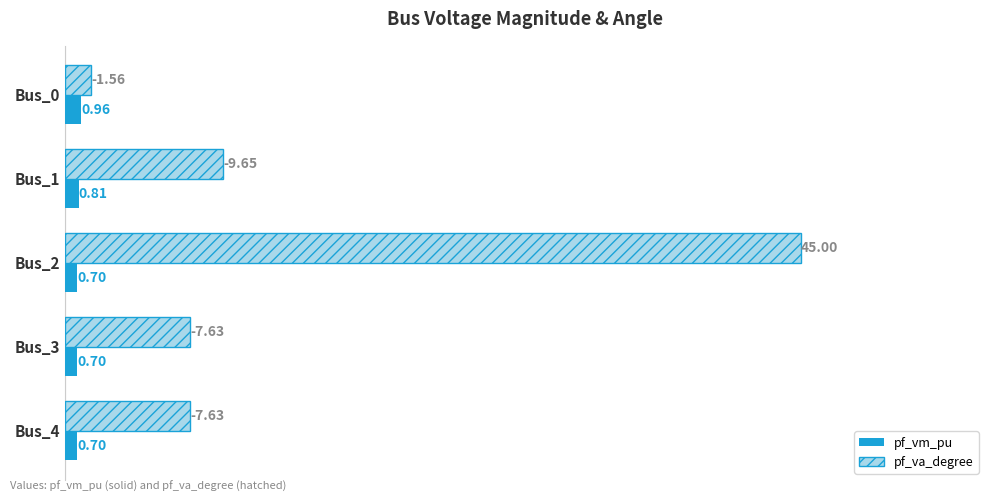

At which category is the sum across all series the highest?

Bus_2